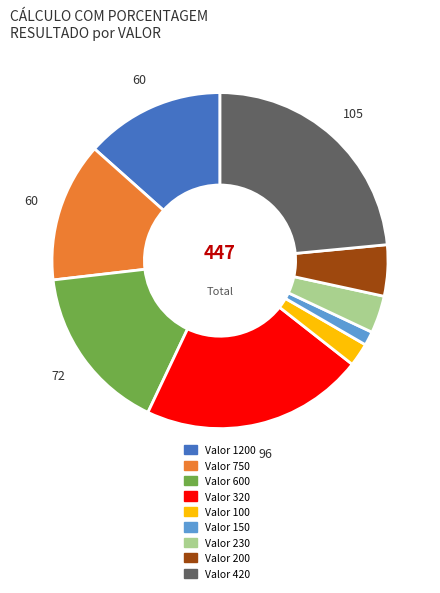

Is there a majority slice in this chart?

No